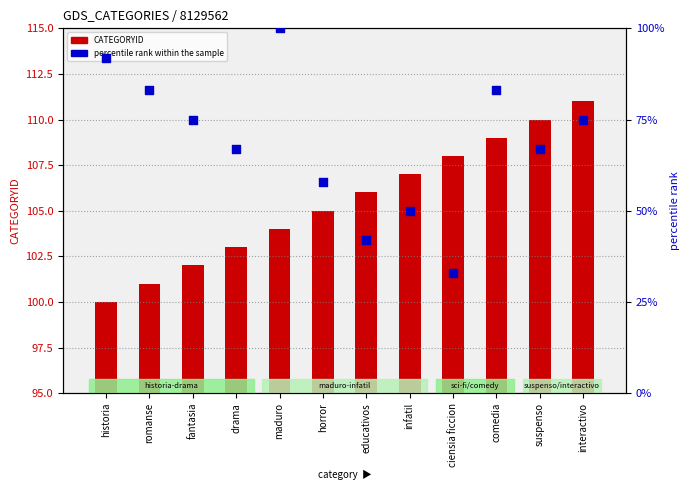

Which series contains the lowest Y value?

percentile rank within the sample